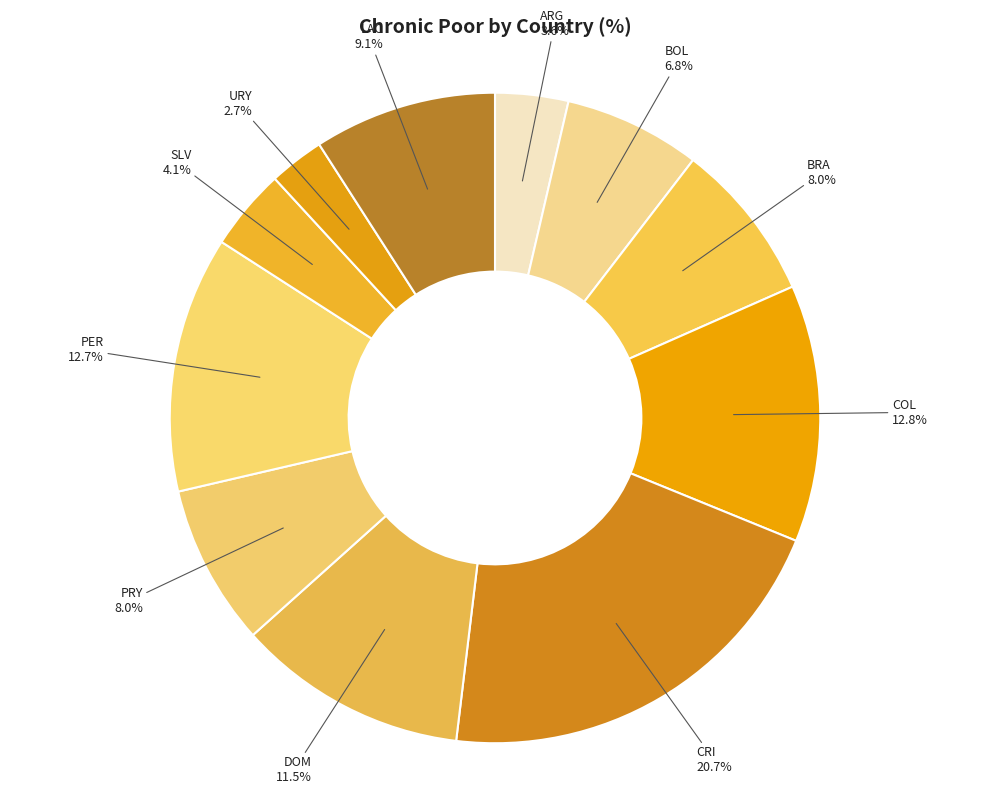

How many slices are in this pie chart?

11